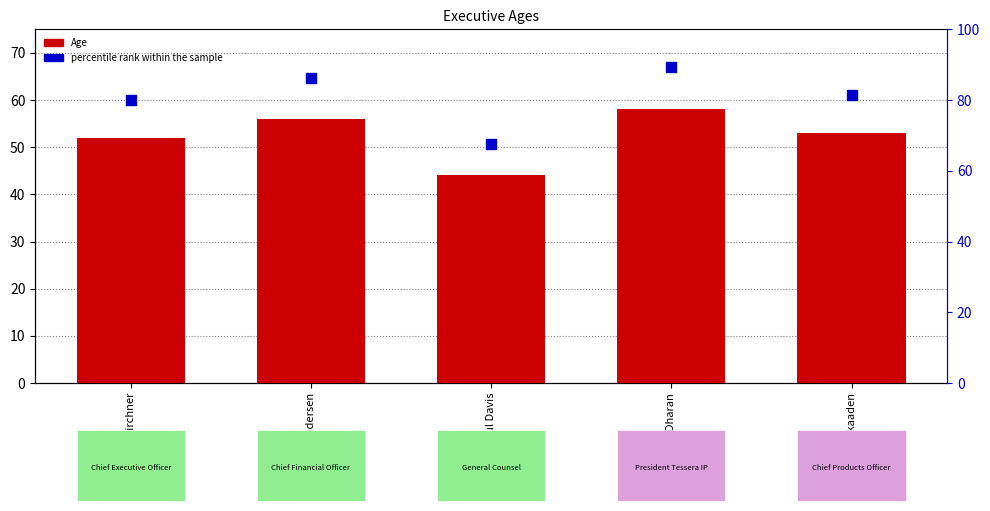

What is the total value across all series at Paul Davis?

111.7